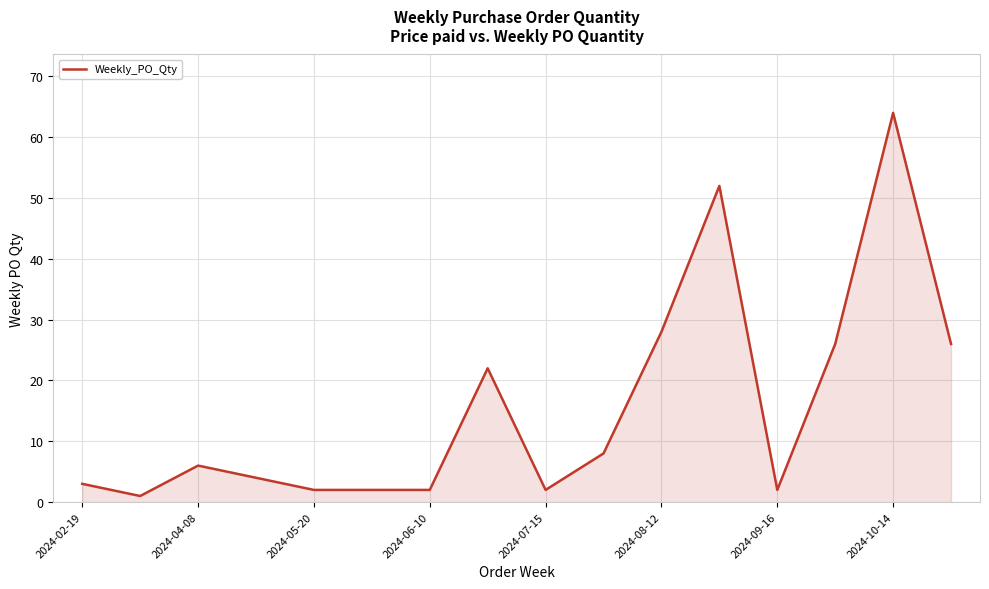

What is the difference between the maximum and minimum values?

63